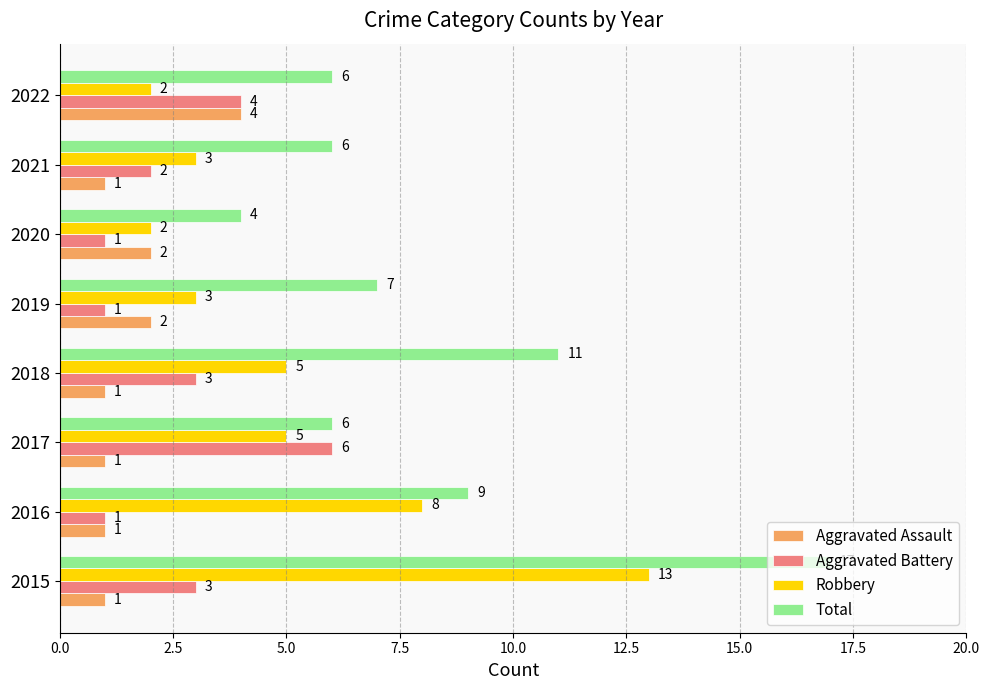

Where is Total nearest to the value 10?

2016